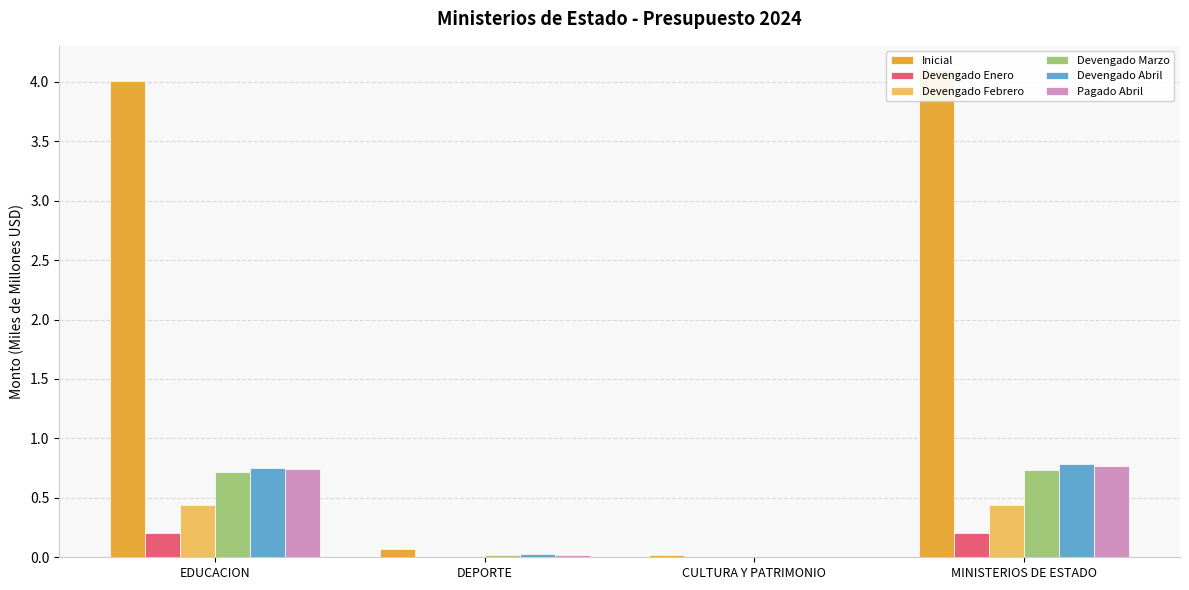

What are all the series names shown in the legend?

Inicial, Devengado Enero, Devengado Febrero, Devengado Marzo, Devengado Abril, Pagado Abril